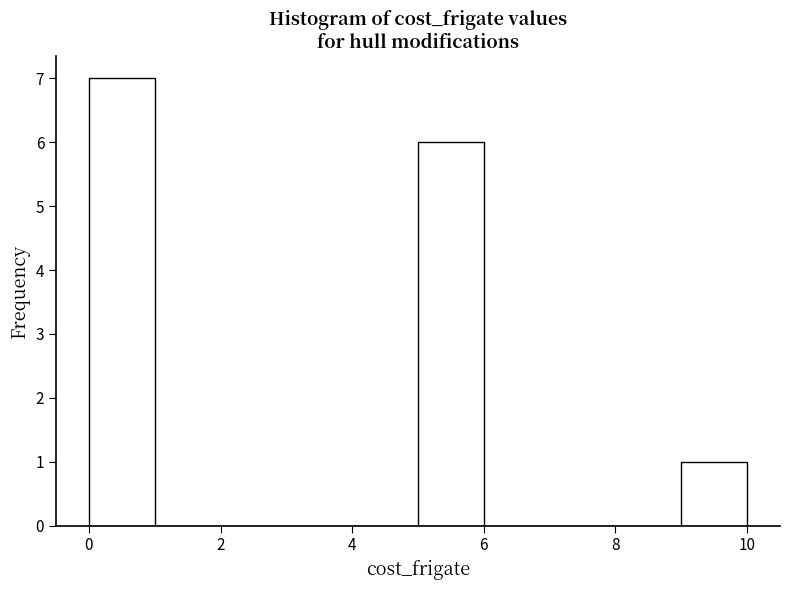

How tall is the bar that spans 5 to 6 on the x-axis? The values are not printed on the chart, so give them approximately, as read against the axis.

6